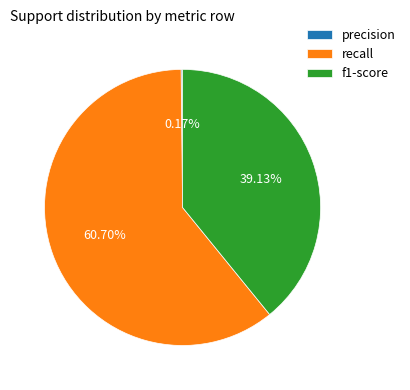

What is the ratio of the value at recall to the value at f1-score?

1.6